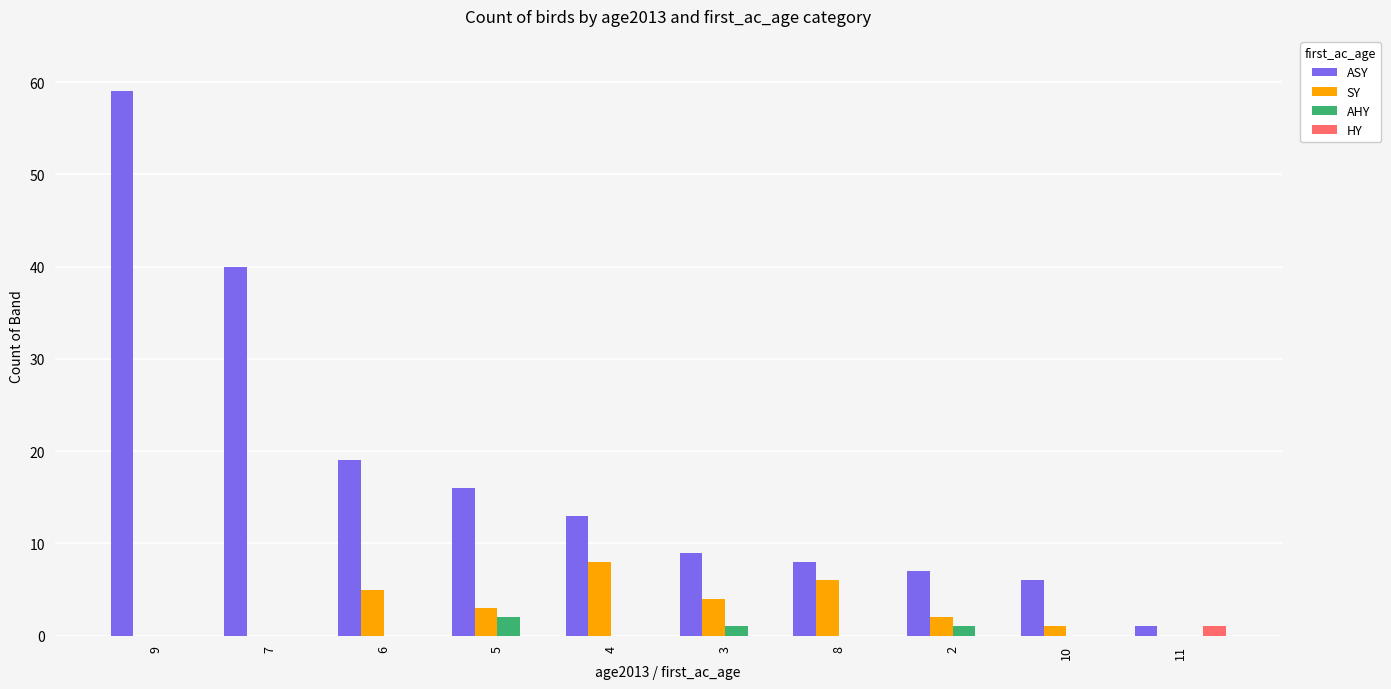

The ASY series shows 7 at 2. True or false?

True